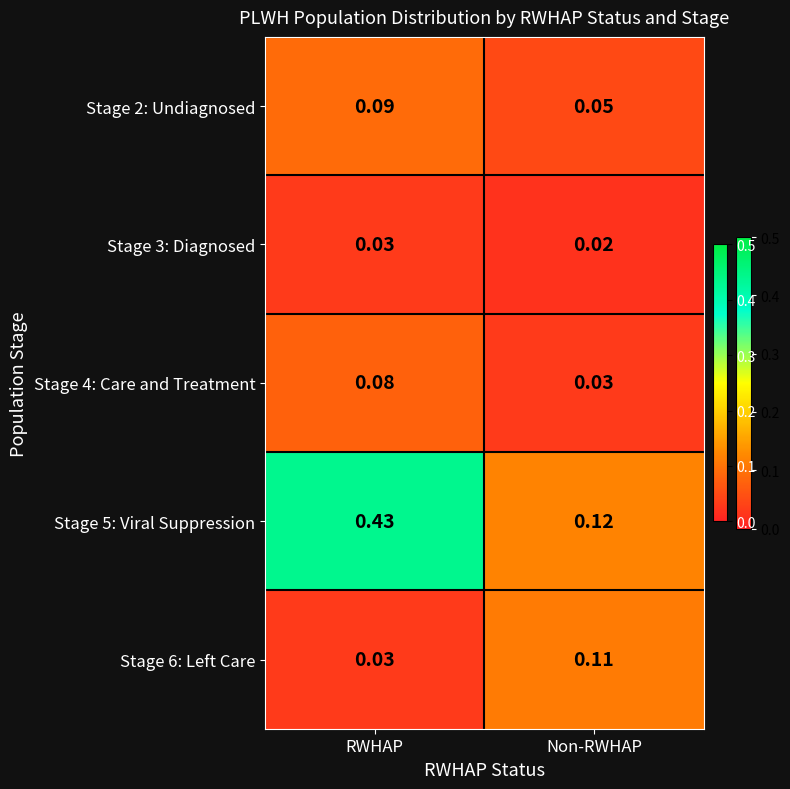

At which label is Stage 5: Viral Suppression closest to 0?

Non-RWHAP